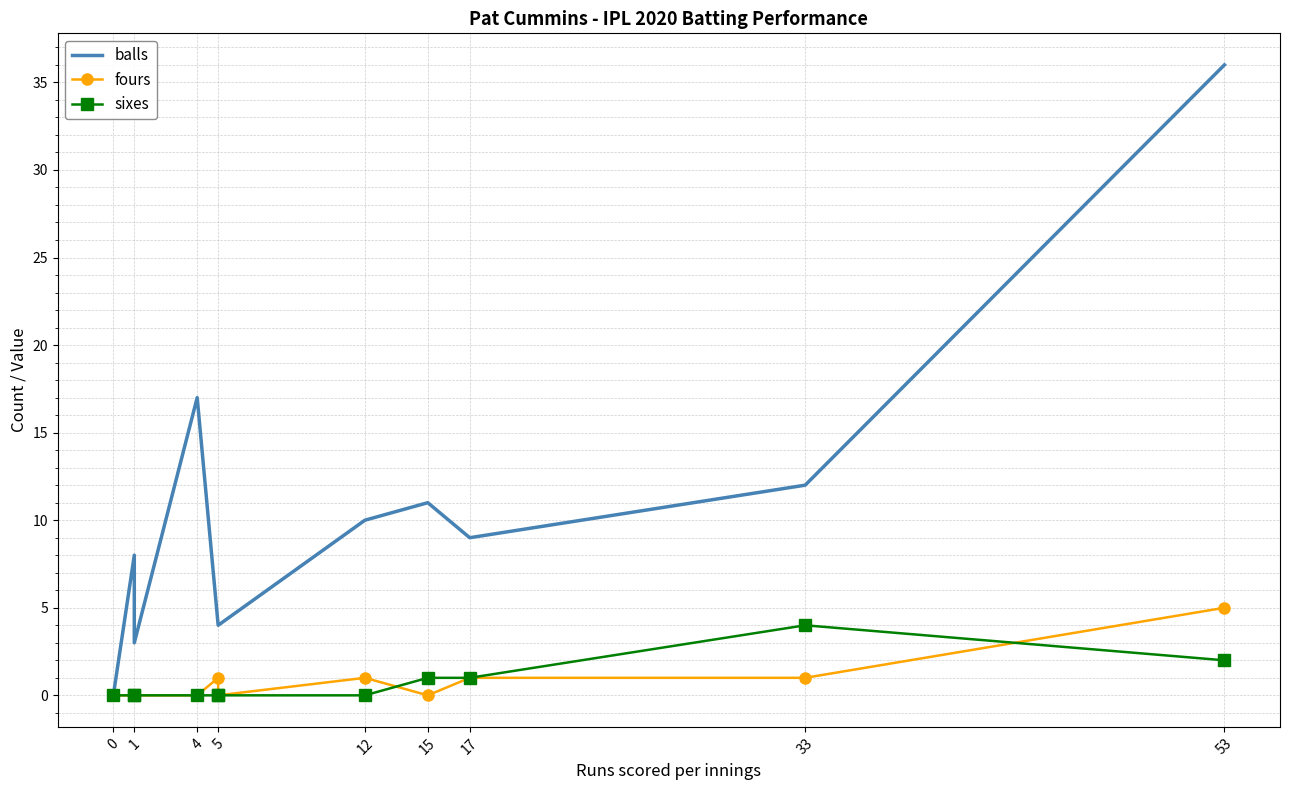

At 1, list the series in order from smallest to largest.

fours, sixes, balls